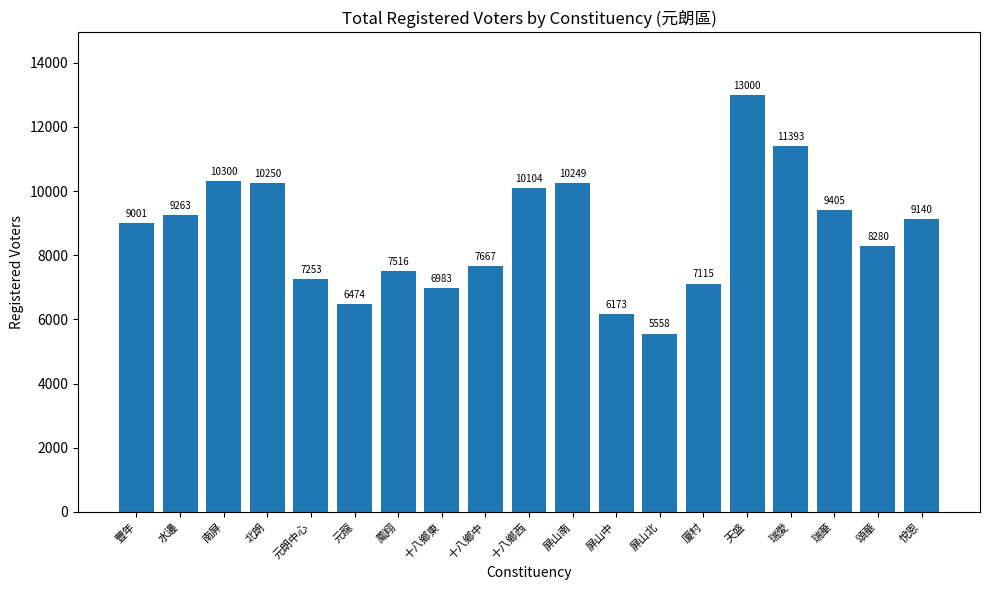

Where is the data nearest to the value 9279?

水邊